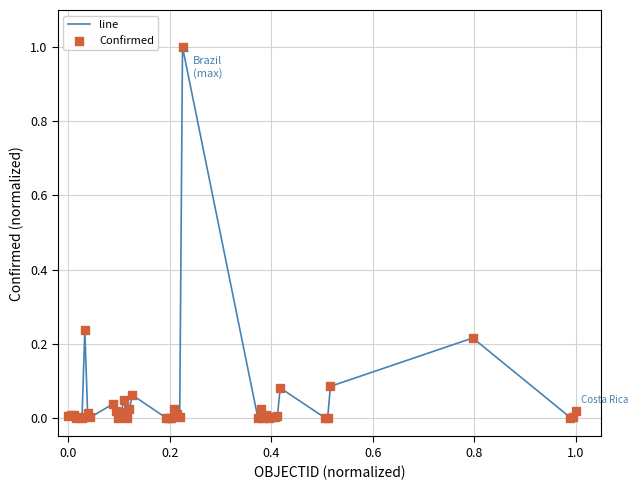

What is the difference between the maximum and minimum values?

1.0